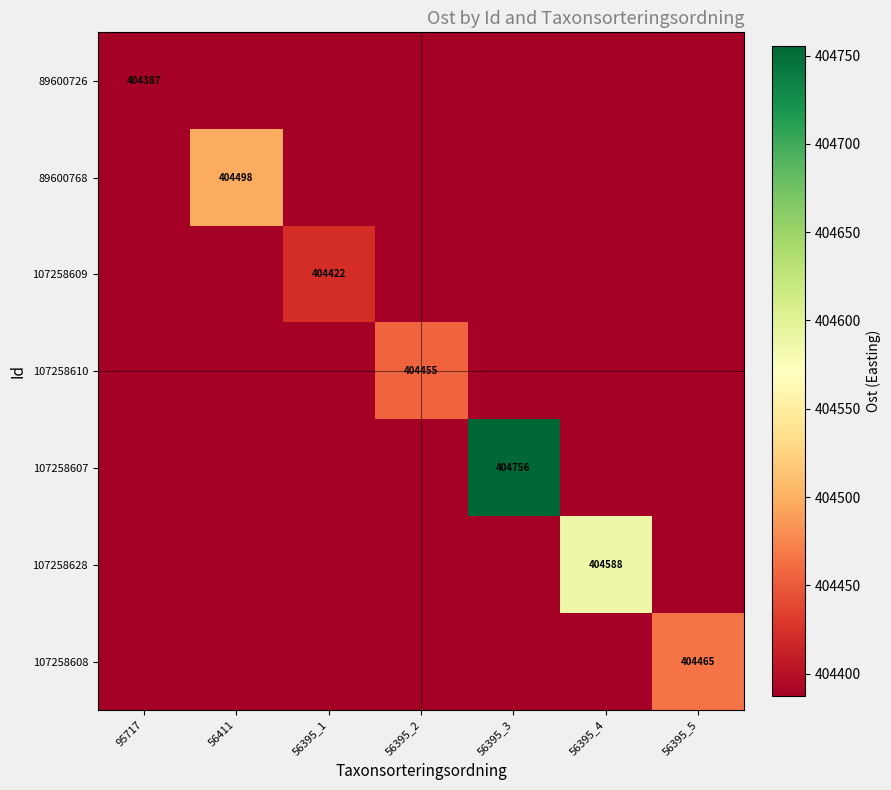

The value of 107258609 at 56395_5 is 157445.1. True or false?

False